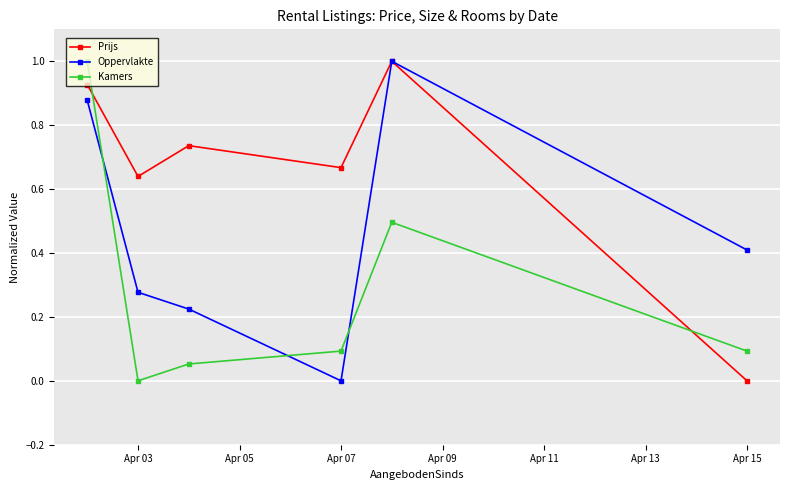

What is the average value of the Oppervlakte series?

0.5